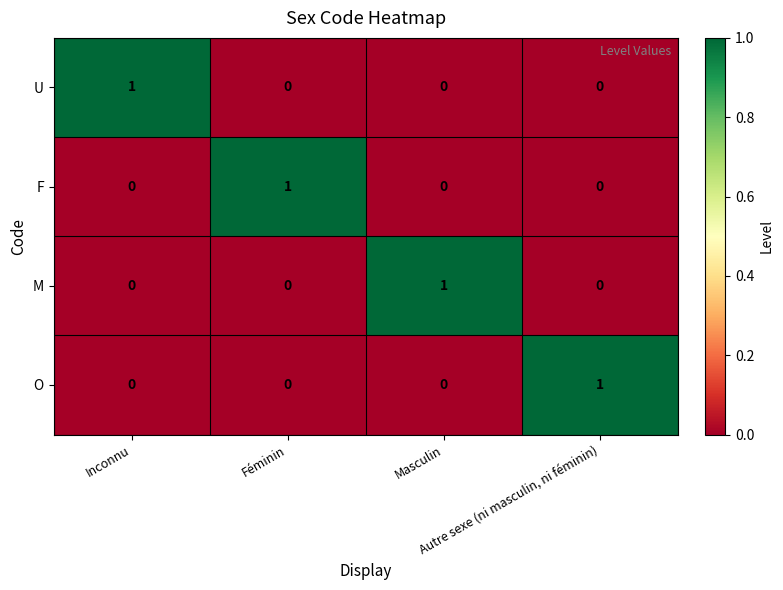

At how many categories does at least one series exceed 0?

4